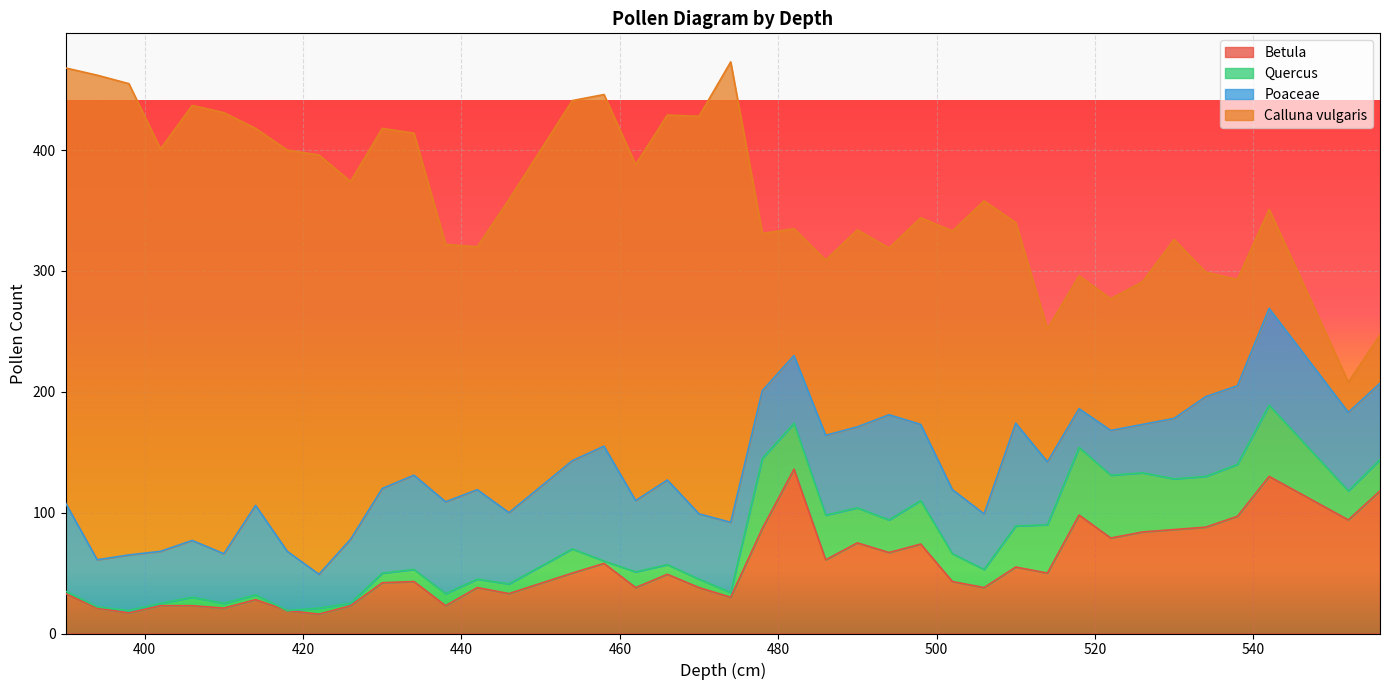

Reading right to left, transcribe all the data shown in this chart.

Betula: 118	94	130	97	88	86	84	79	98	50	55	38	43	74	67	75	61	136	87	30	38	49	38	58	50	33	38	23	43	42	23	16	19	28	21	23	23	17	21	33
Quercus: 26	24	59	43	42	42	49	52	56	40	34	15	23	36	27	29	37	38	58	4	7	8	13	2	20	8	7	10	10	8	2	5	0	4	4	7	2	2	1	2
Poaceae: 63	65	80	65	66	50	40	37	32	52	85	46	53	63	87	67	66	56	56	58	54	70	59	95	73	59	74	76	78	70	53	28	49	74	41	47	43	46	39	73
Calluna vulgaris: 40	25	82	88	103	148	118	109	110	110	166	259	214	171	138	163	145	105	130	381	329	302	278	291	298	259	201	213	283	298	296	347	332	312	365	360	333	390	401	360